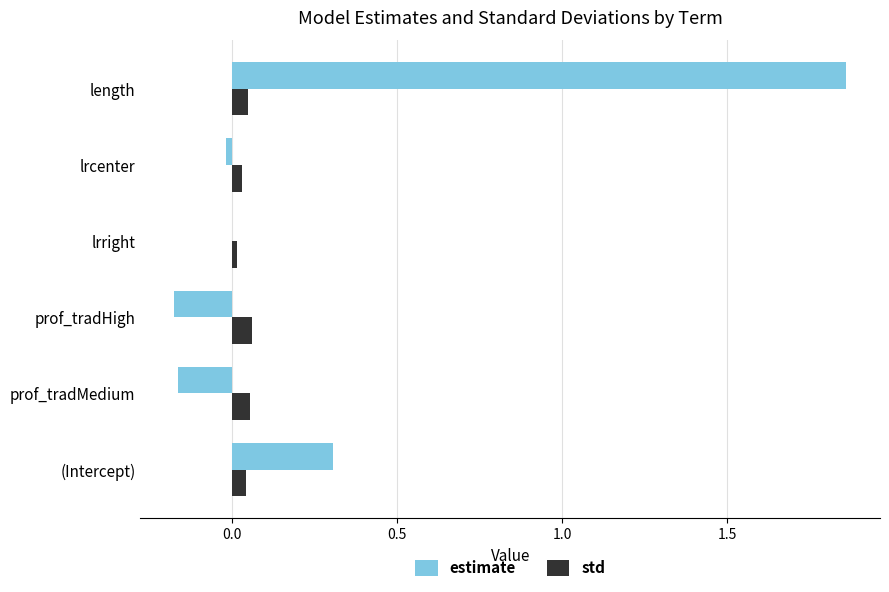

Which series has the widest spread of values?

estimate